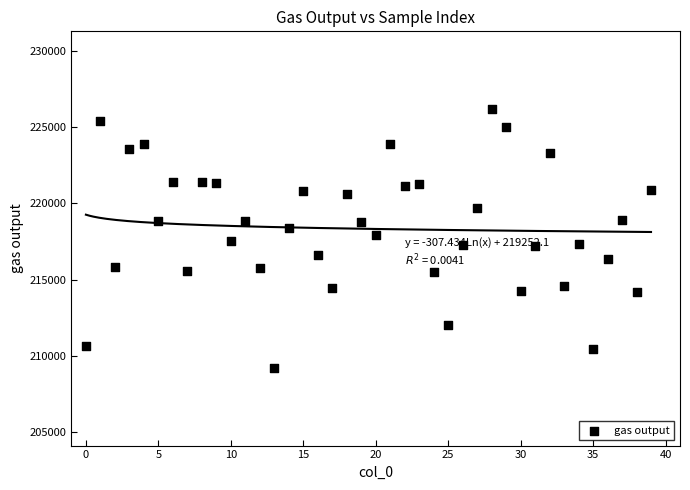

What is the range of Y values (max minus min)?

16961.9